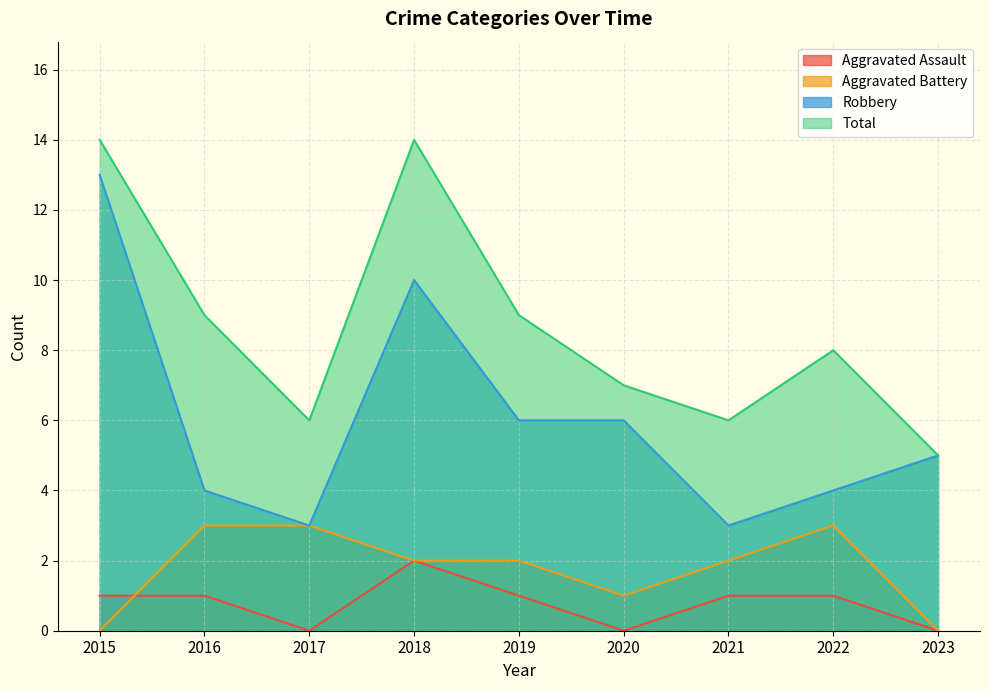

At how many categories does at least one series exceed 13?

2